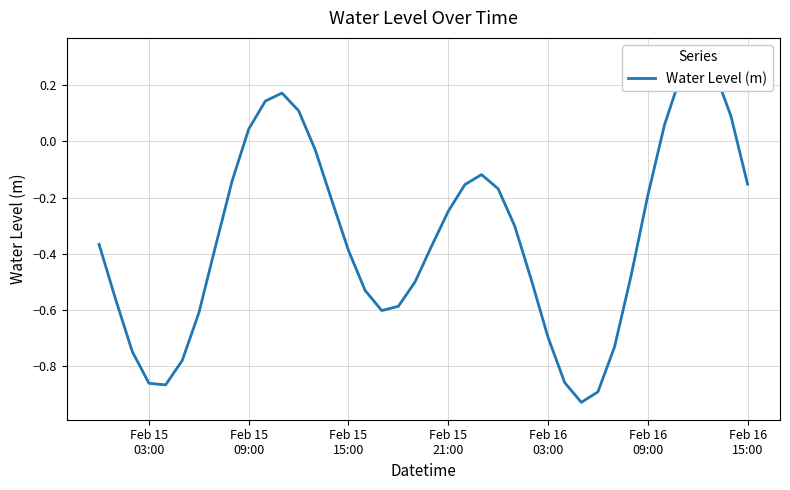

True or false: the data shows -0.2 at 23.

False